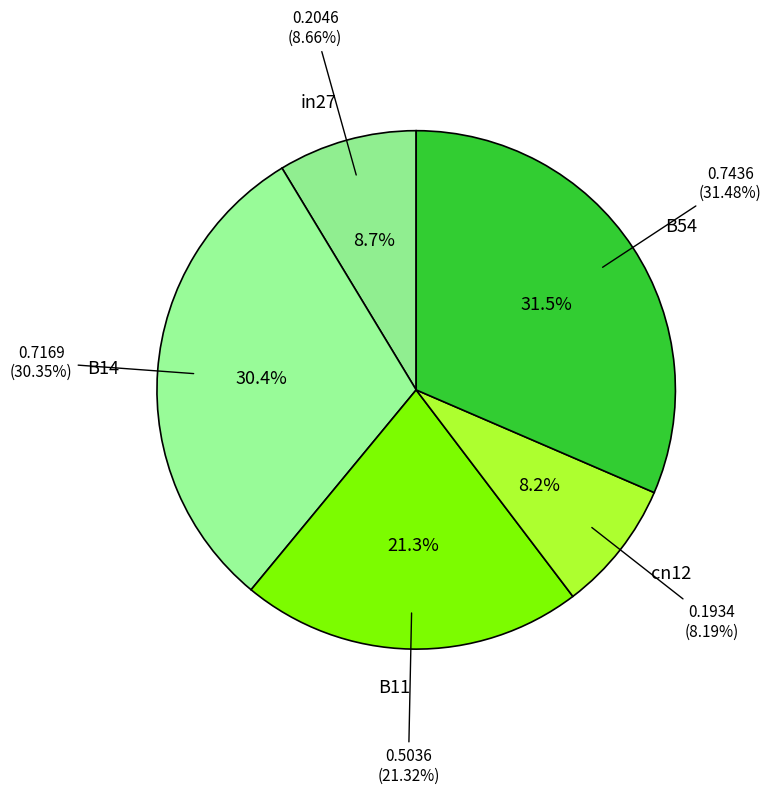

Rank the categories by value from highest to lowest.

B54, B14, B11, in27, cn12